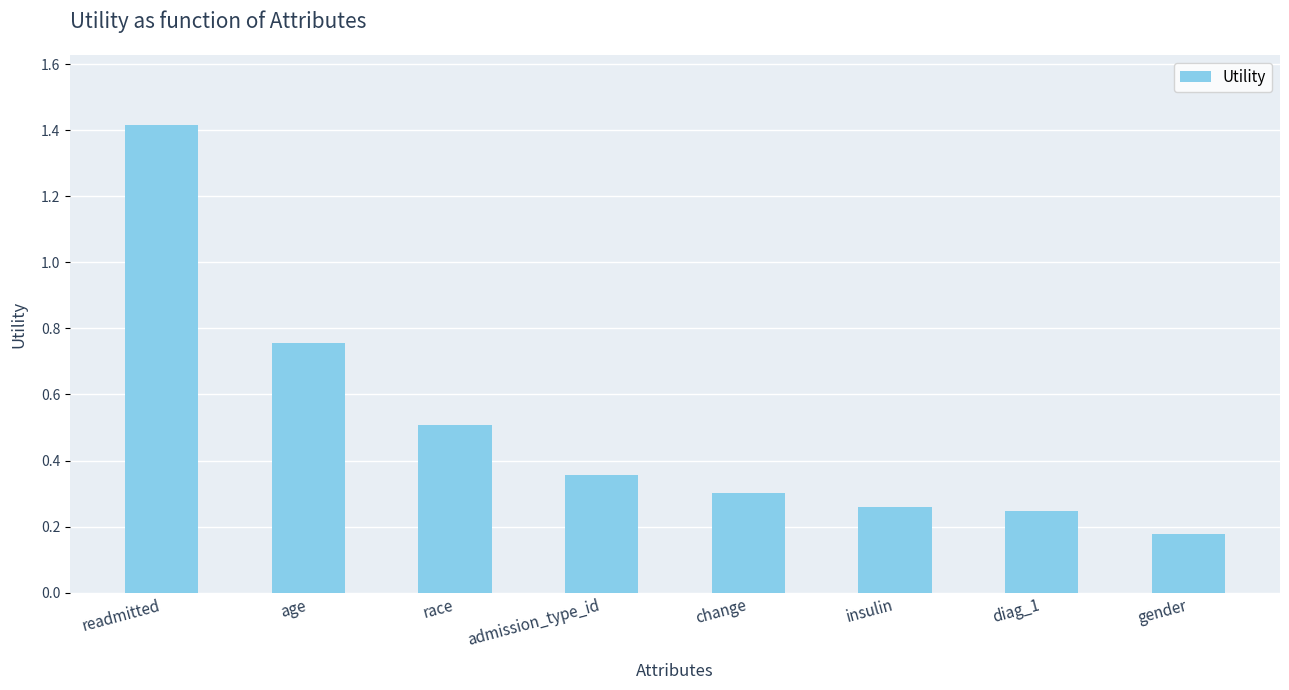

What is the value of the 3rd bar from the left?

0.5